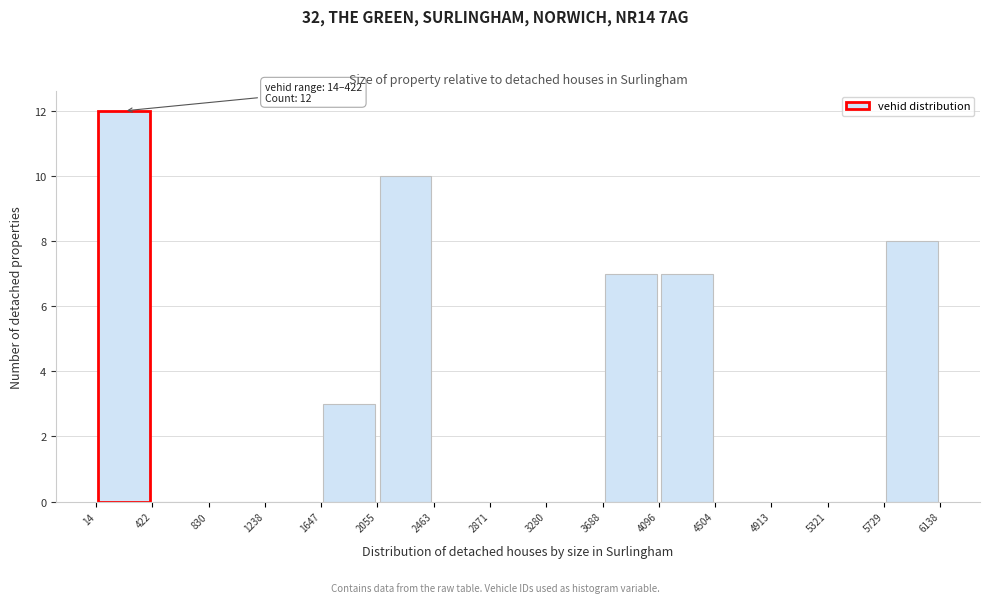

Which range on the x-axis has the tallest bar?

14 to 422